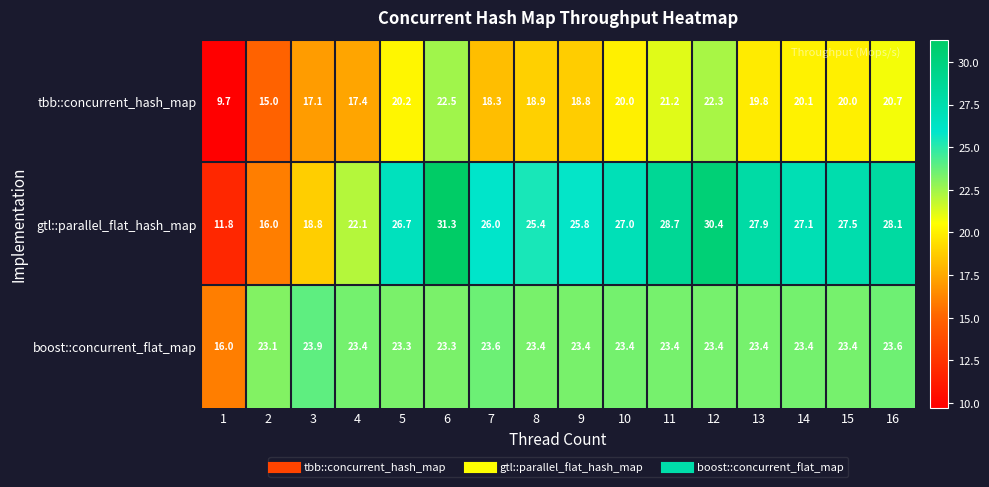

How many categories are shown in the chart?

16